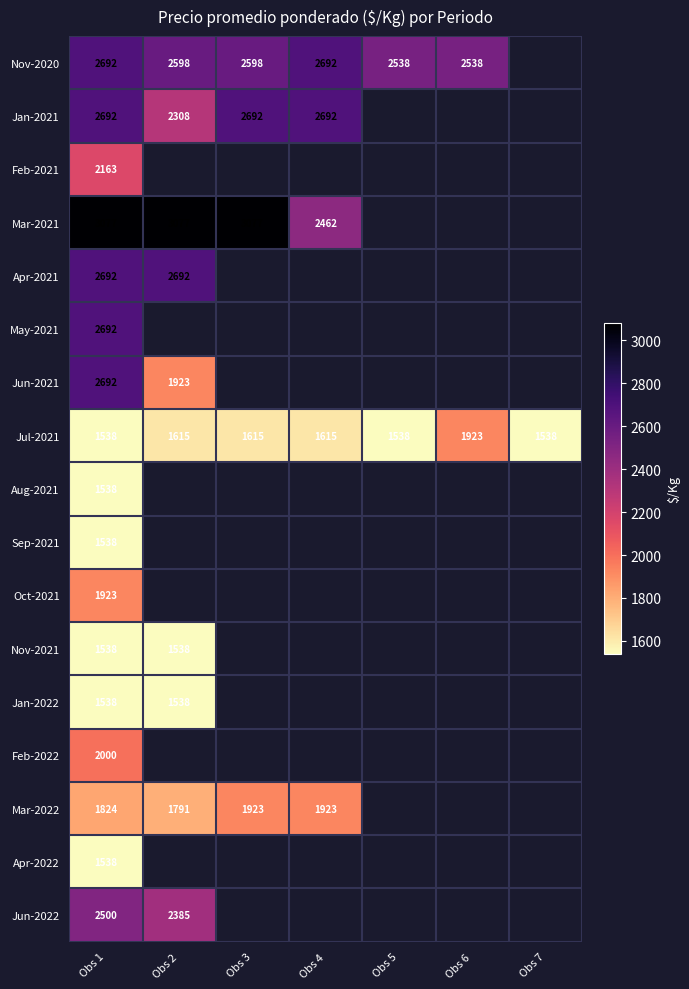

Is it true that Mar-2022 equals 1791 at Obs 2?

True